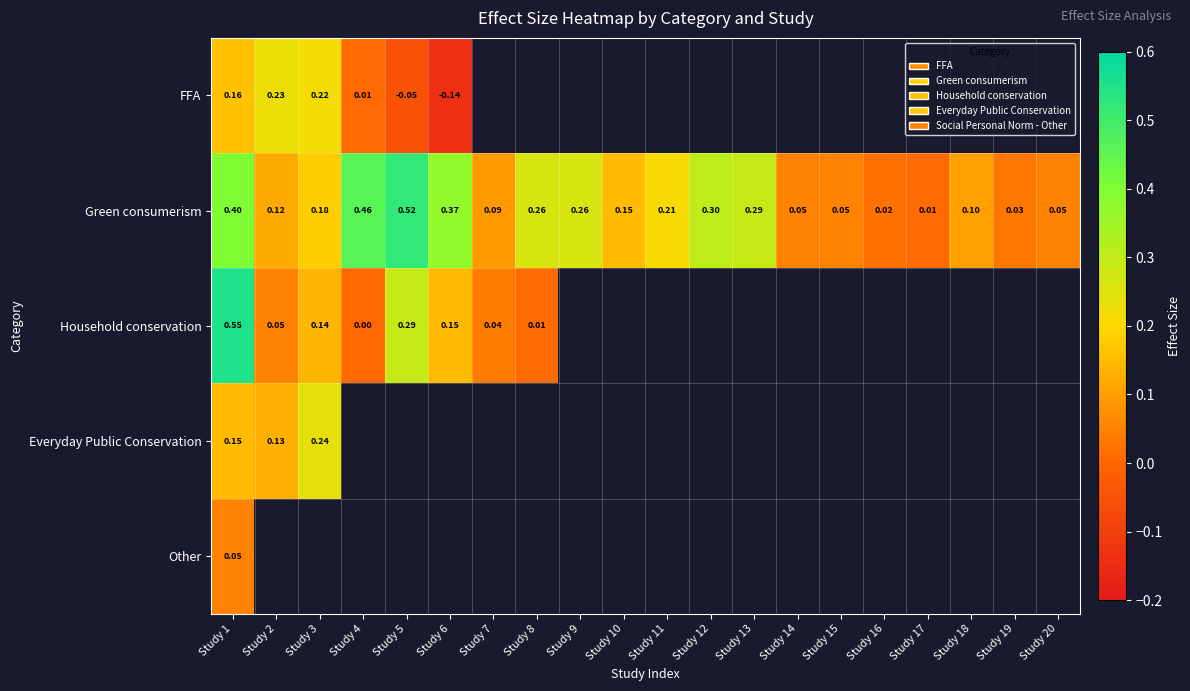

Is the value of FFA at Study 5 greater than the value of Green consumerism at Study 11?

No